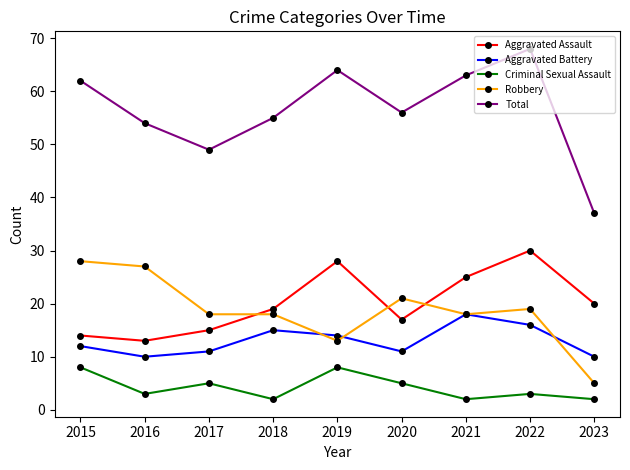

At which category is the sum across all series the highest?

2022